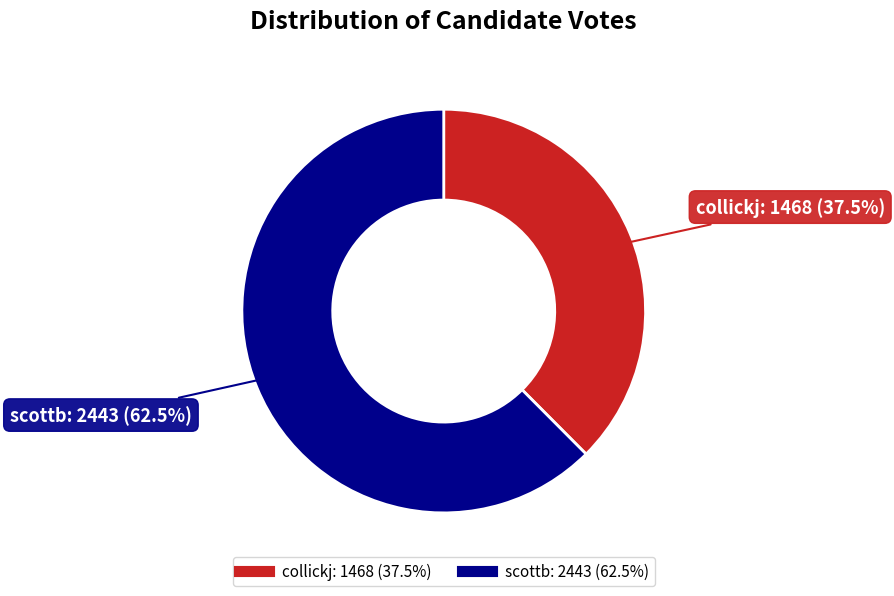

Which category has the smallest portion of the pie?

collickj